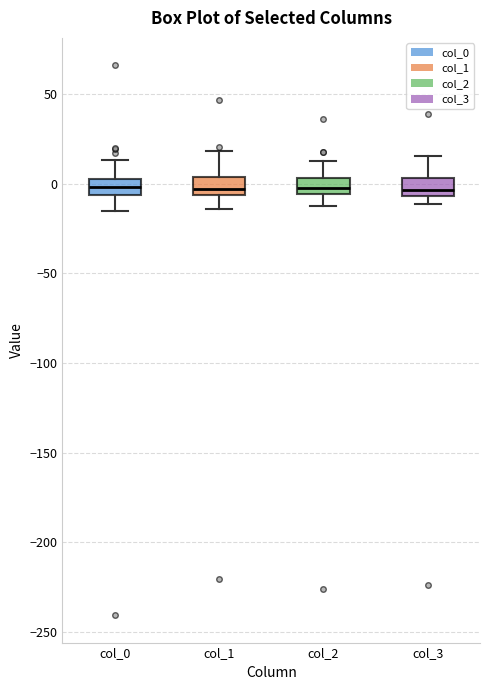

Reading left to right, transcribe this box plot: for each box, give where its median line is, the range the box spans, and where its two whiskers end, as read against the y-axis. The values are not printed on the chart, so give them approximately, as read against the axis.

col_0: median 0, box -5 to 5, whiskers -15 to 15
col_1: median -5 (just above the box's lower edge), box -5 to 5, whiskers -15 to 20
col_2: median 0, box -5 to 5, whiskers -10 to 15
col_3: median -5 (just above the box's lower edge), box -5 to 5, whiskers -10 to 15